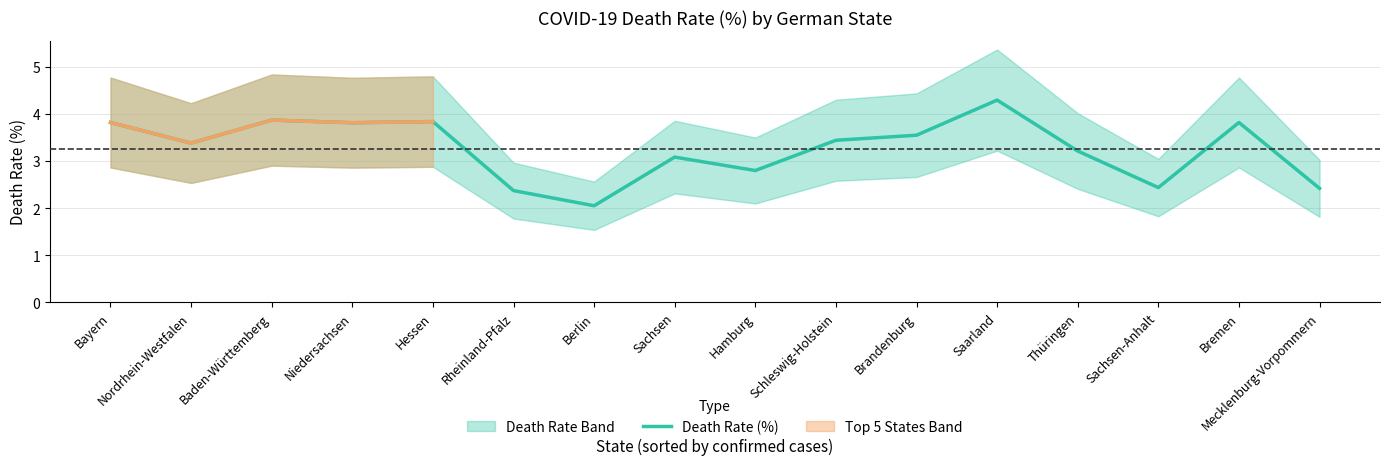

How many data points are above 3?

11